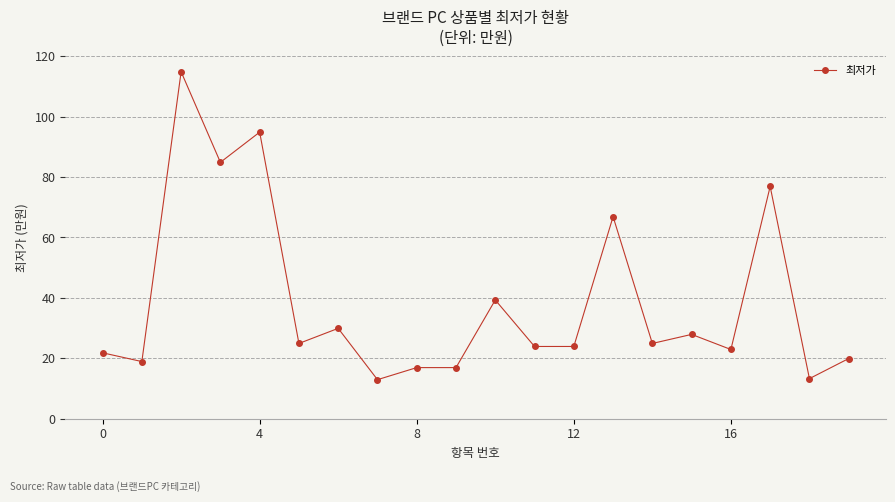

True or false: the data has more than 2 interior local peaks.

True